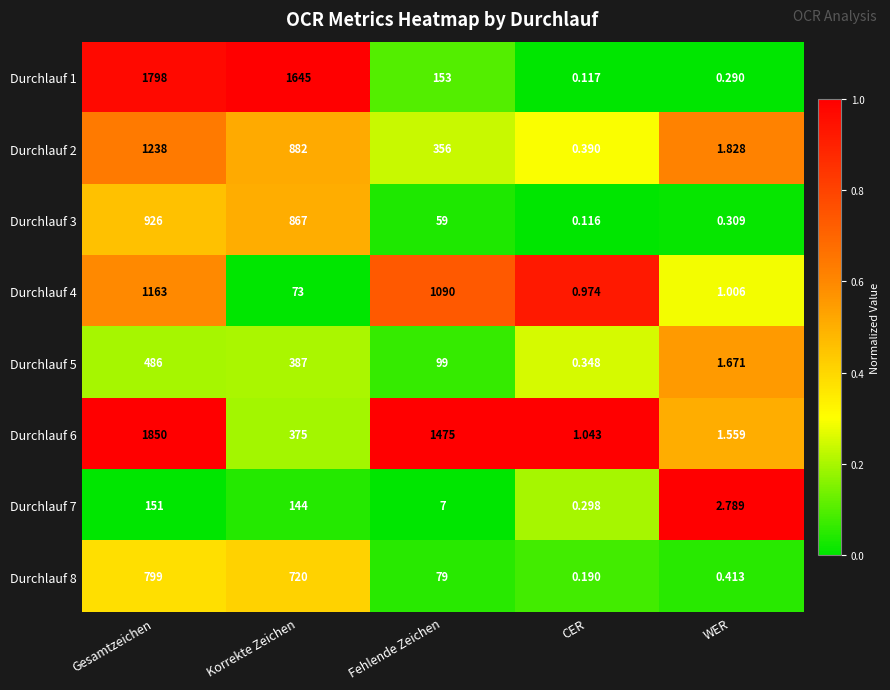

Which label corresponds to the largest value in the chart?

Gesamtzeichen